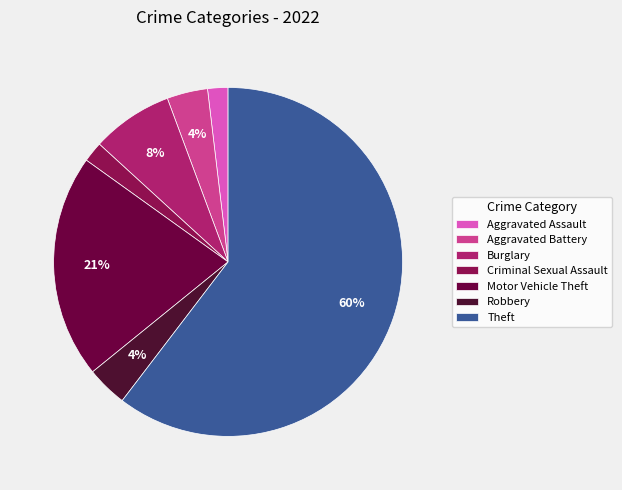

How many slices are in this pie chart?

7